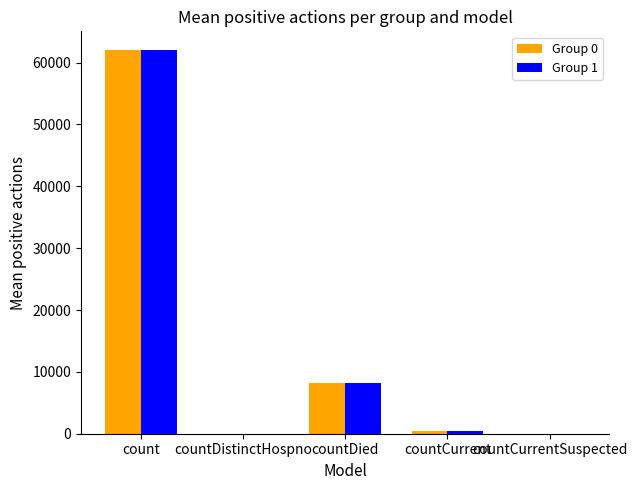

The Group 1 series shows 8124 at countDied. True or false?

True